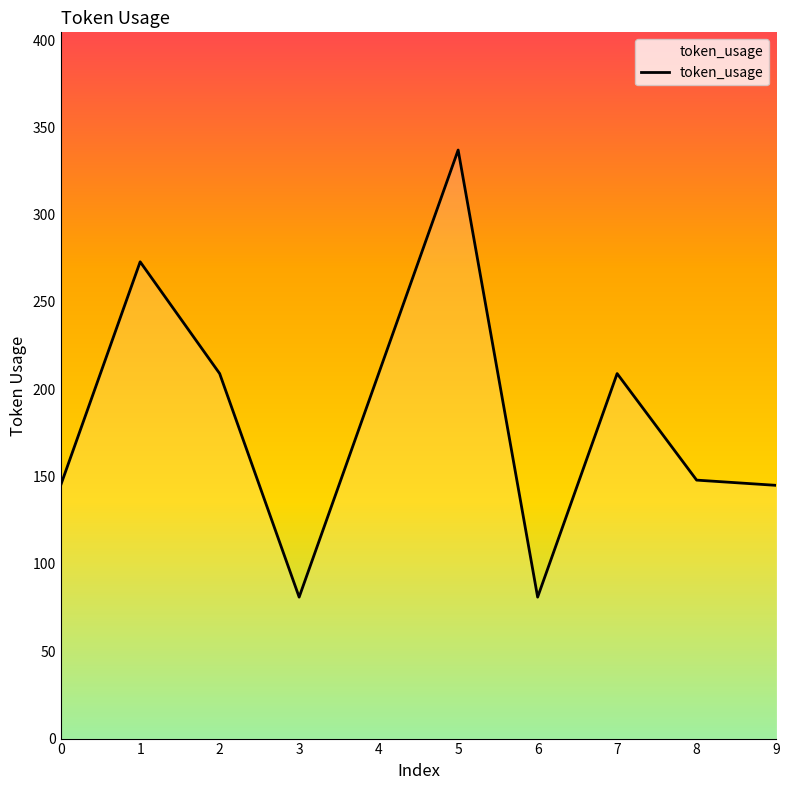

Where is the first local maximum?

1